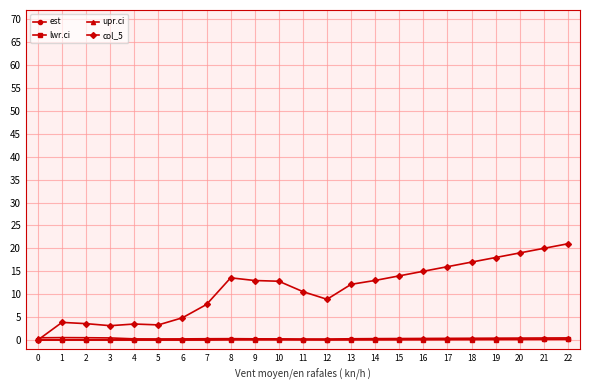

Which series has the largest total across all categories?

col_5